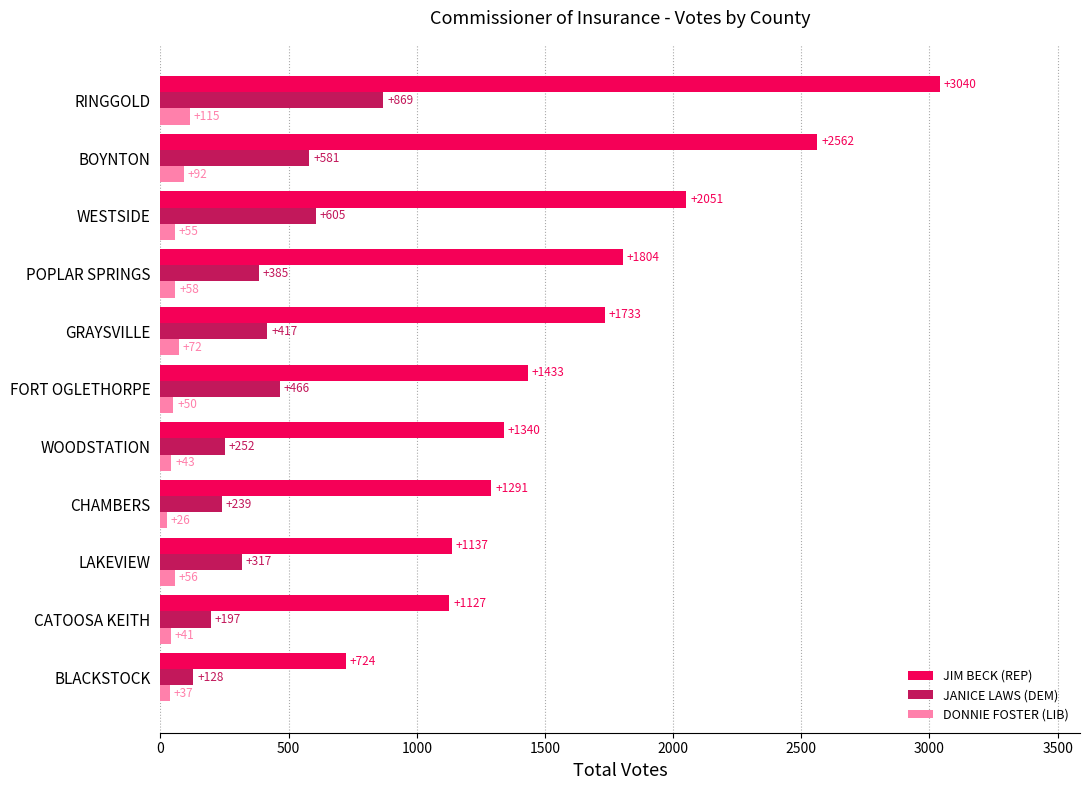

At which category does the chart reach its minimum across all series?

CHAMBERS